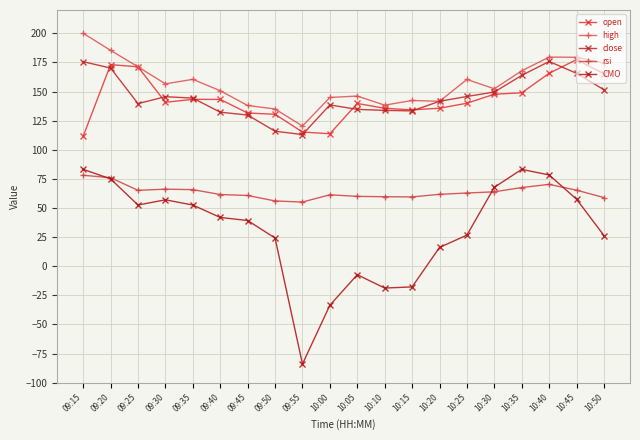

Does the chart have visible grid lines?

Yes